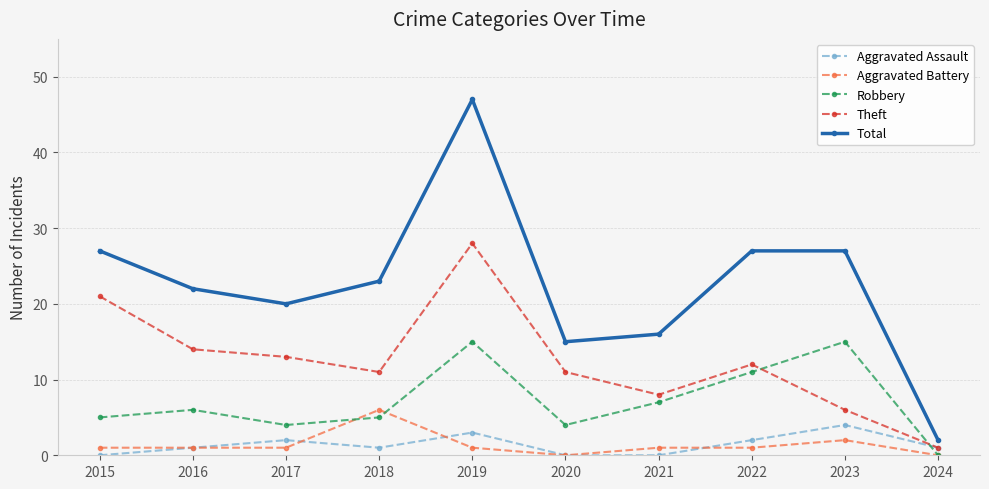

What are all the series names shown in the legend?

Aggravated Assault, Aggravated Battery, Robbery, Theft, Total